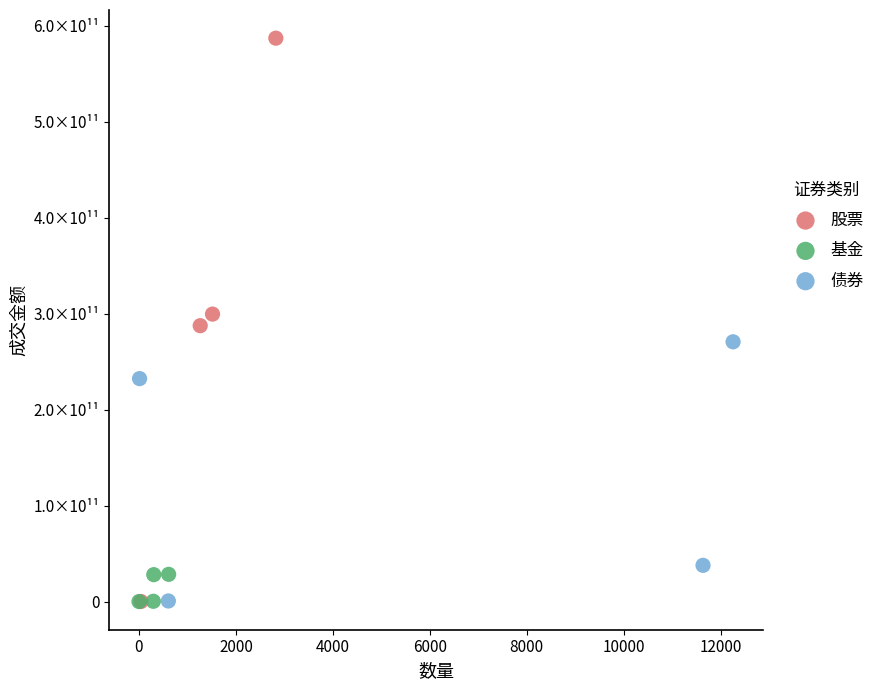

What are all the series names shown in the legend?

股票, 基金, 债券